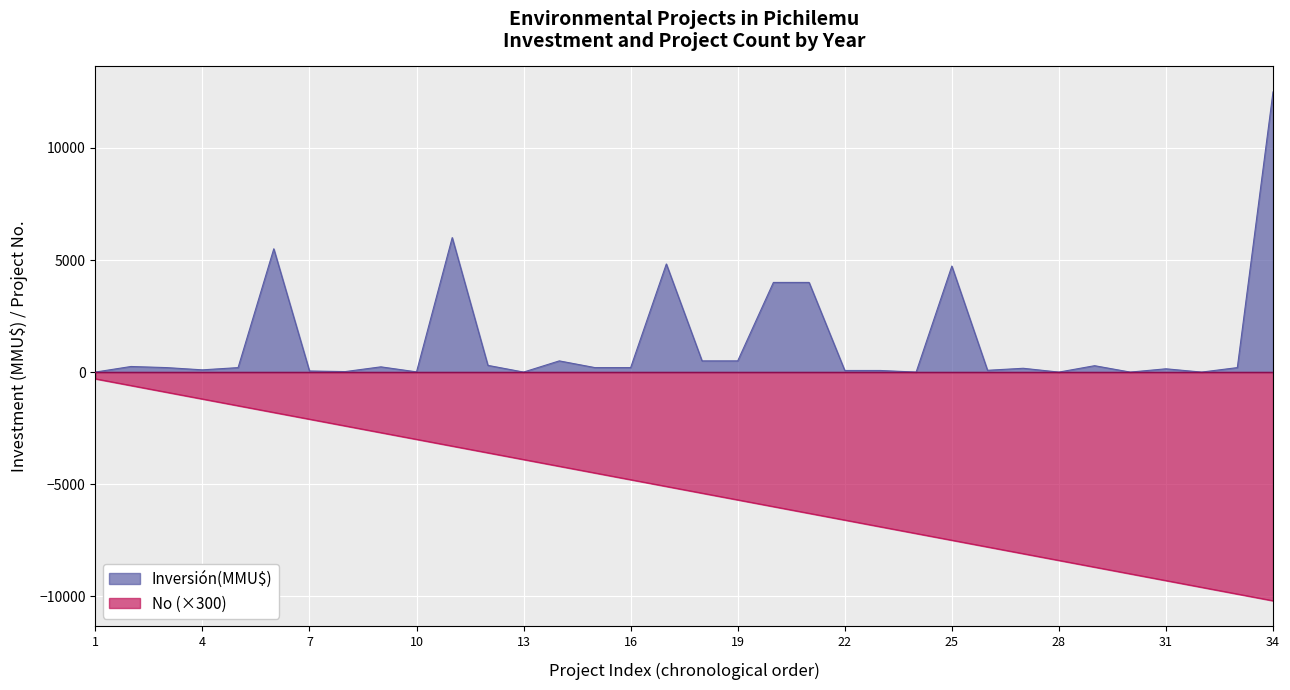

True or false: No has more than 0 points higher than both neighbors.

False